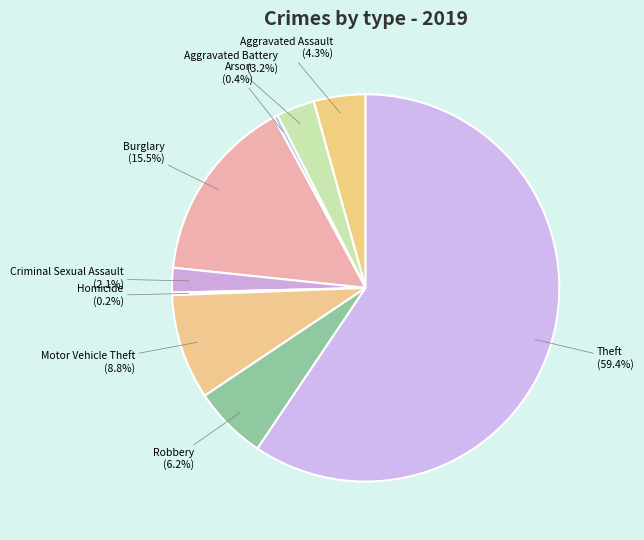

Is it true that Burglary is 21% of the pie?

False